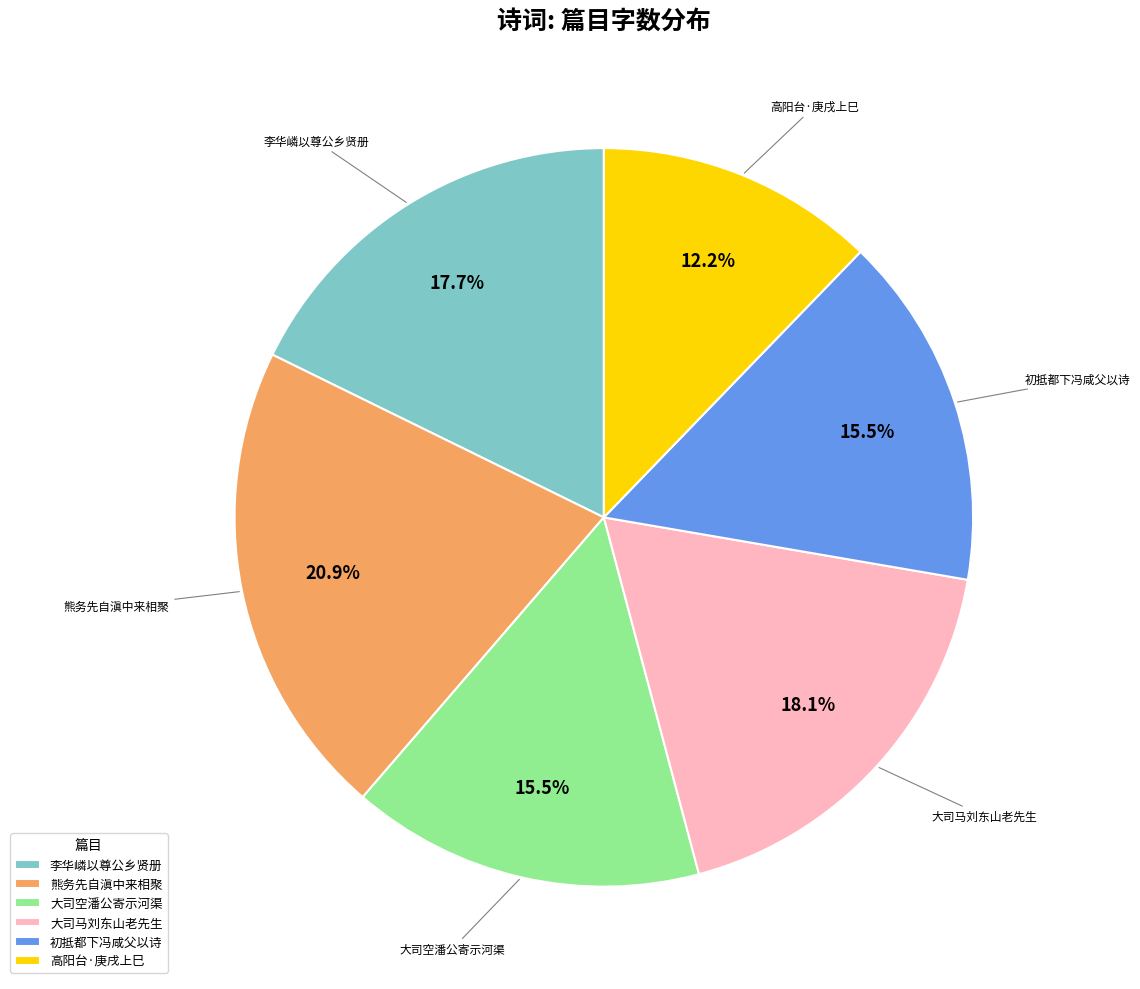

Combined, what portion of the pie is 熊务先自滇中来相聚 and 初抵都下冯咸父以诗?

36.4%